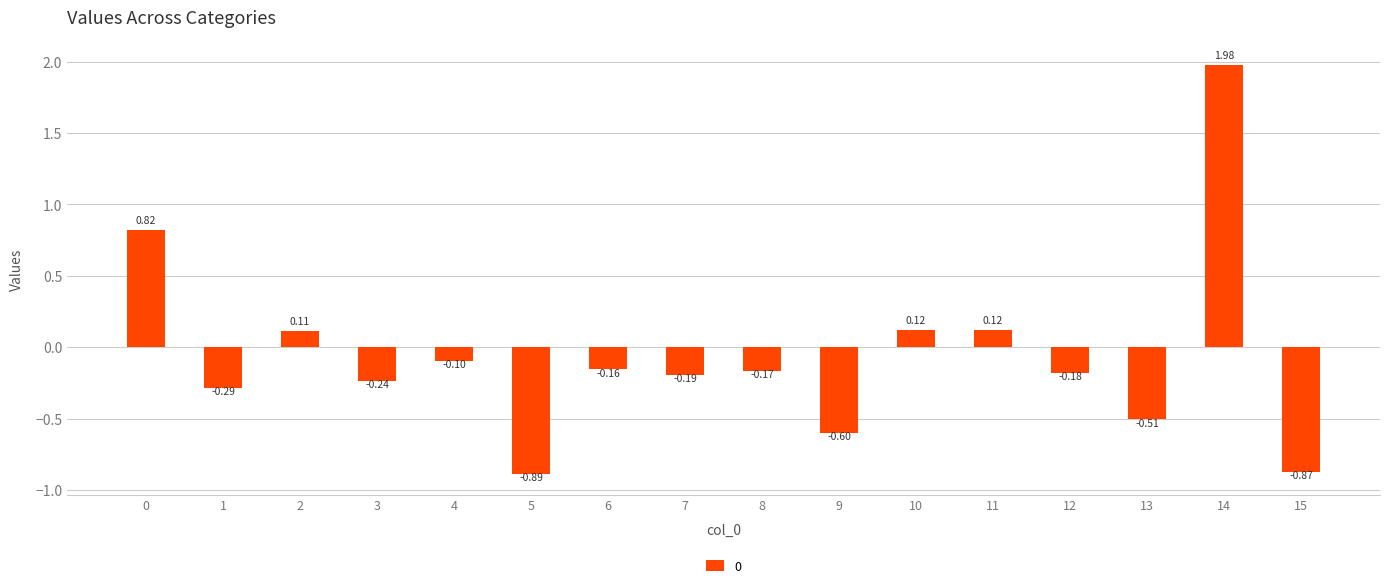

What is the change in value from 7 to 15?

-0.7